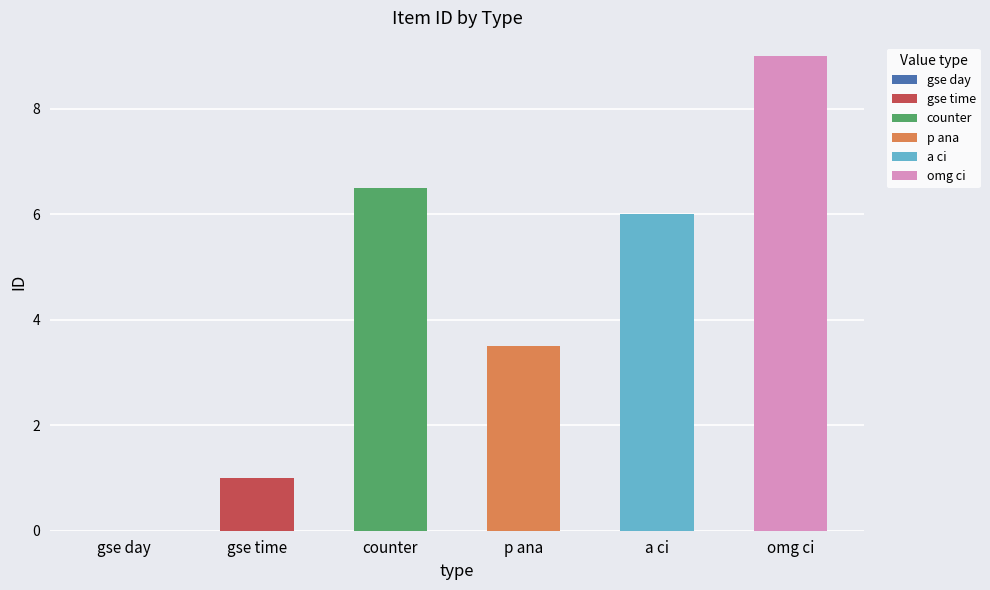

How many data points does each series have?

6